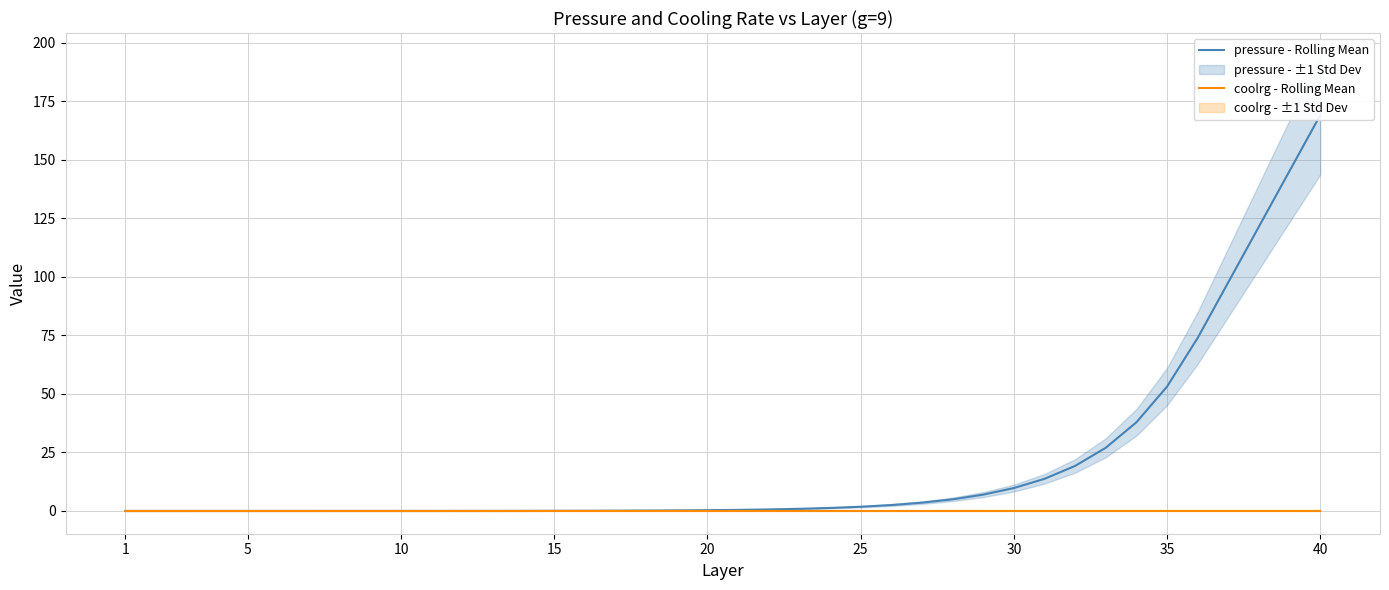

The value of coolrg - Rolling Mean at 1 is 0.0. True or false?

True